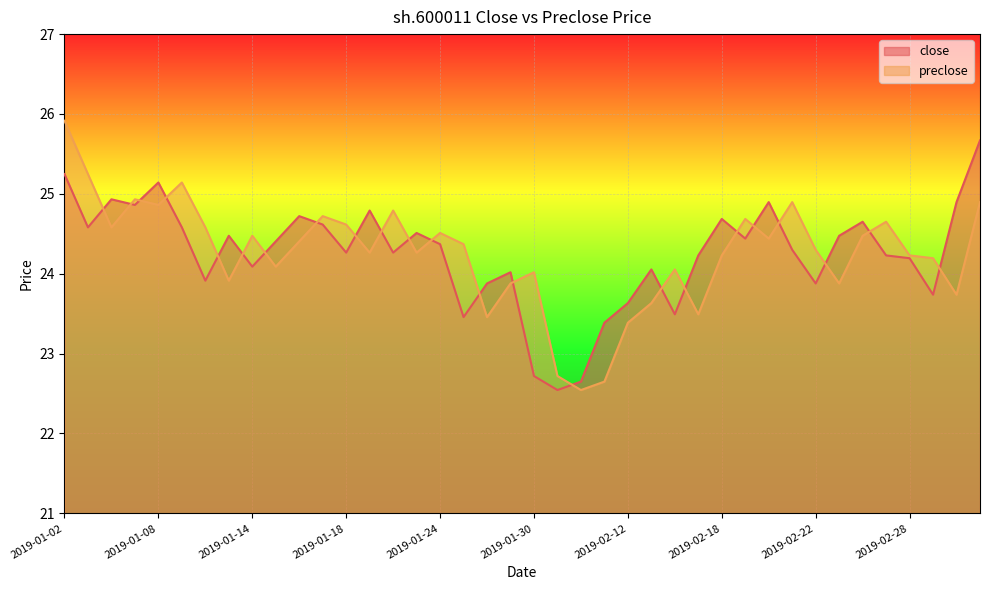

The value of close at 2019-02-27 is 39.7. True or false?

False